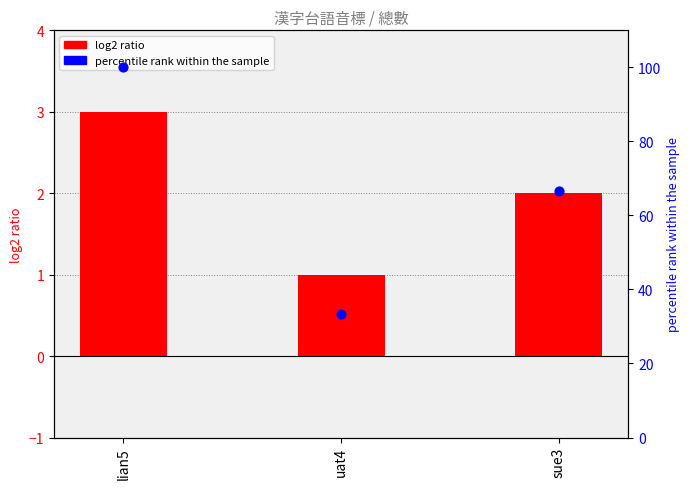

Which series has the largest Y range (max minus min)?

percentile rank within the sample